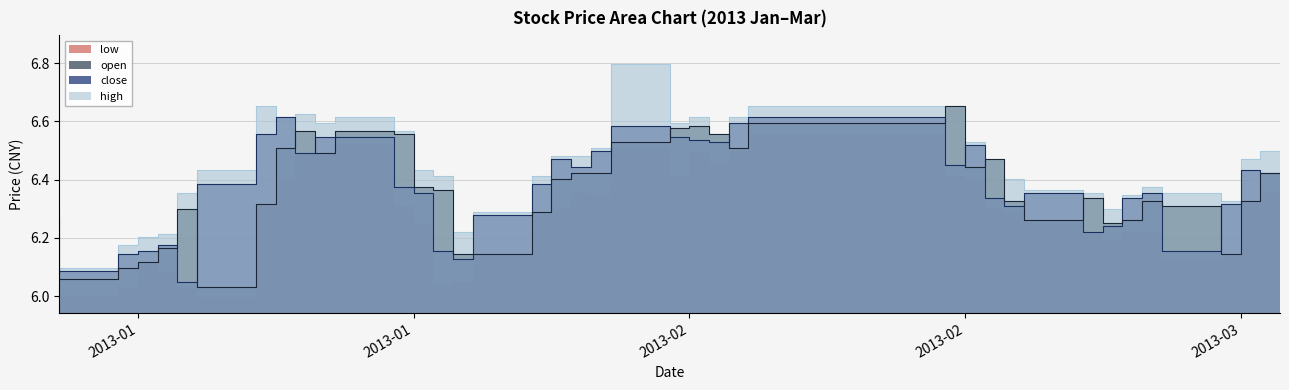

Does the chart have visible grid lines?

Yes